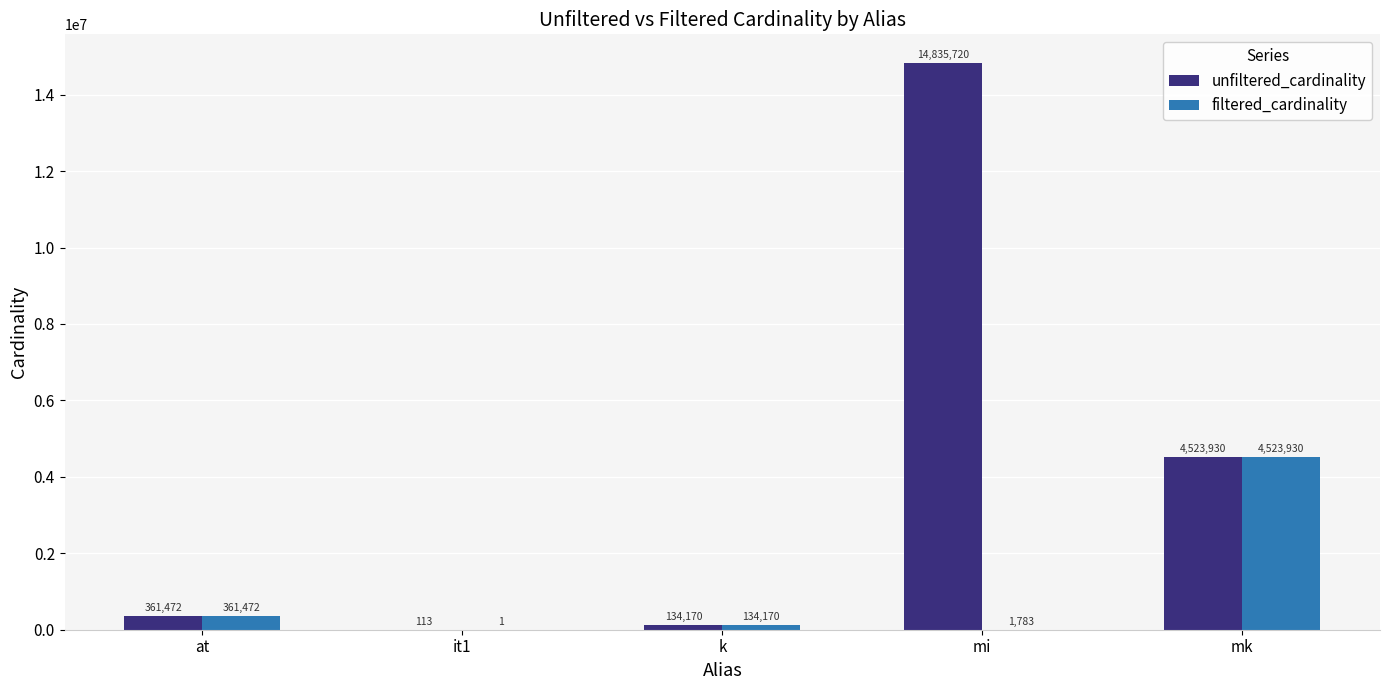

Which label corresponds to the largest value in the chart?

mi